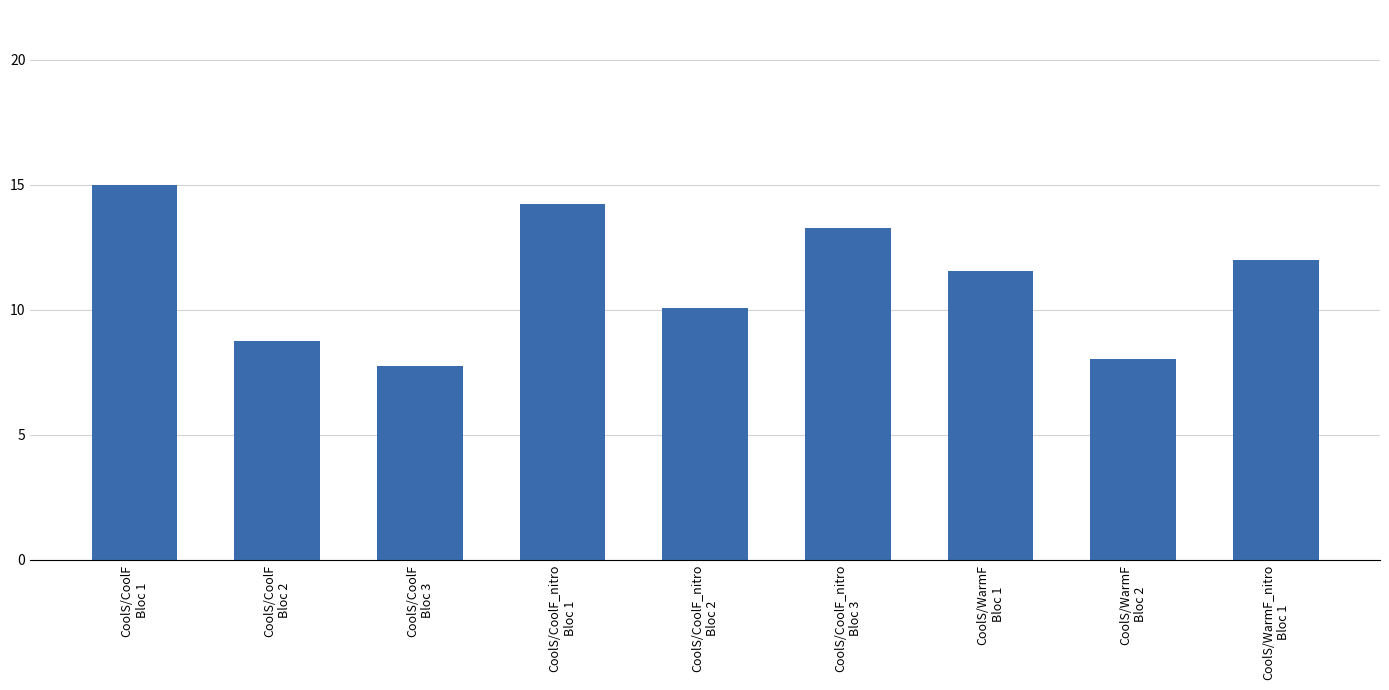

How many values are below 11?

4